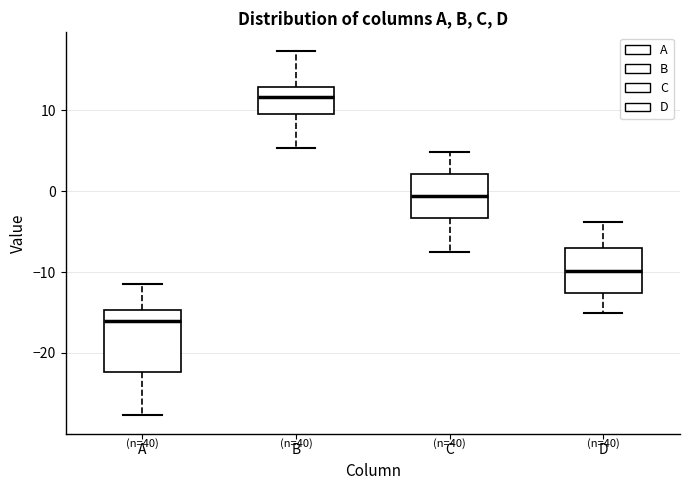

Where does the median line of the box for C sit on the y-axis? The values are not printed on the chart, so give them approximately, as read against the axis.

-1